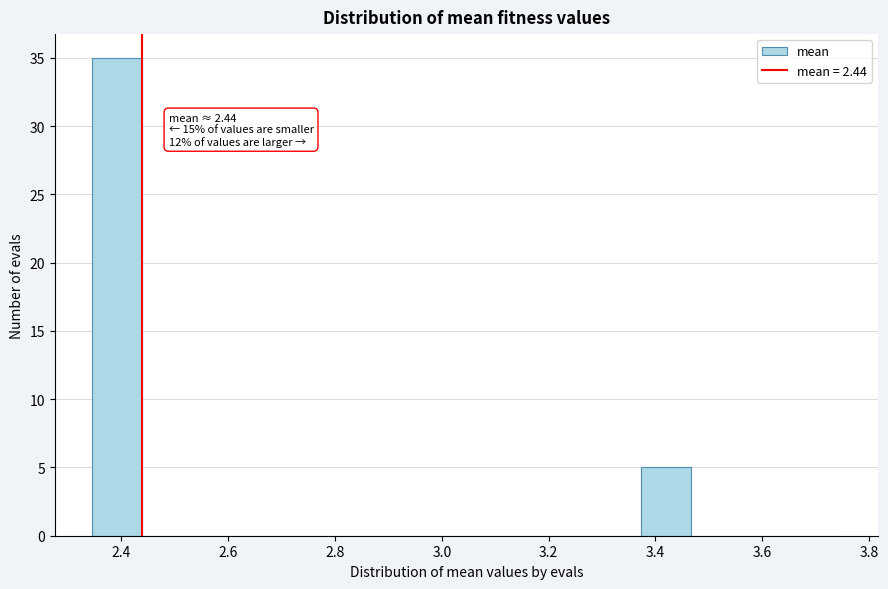

Over which range of the x-axis is the bar tallest?

2.34 to 2.44